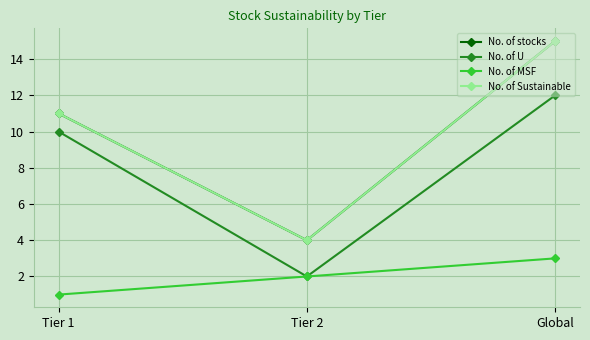

What is the lowest value of the No. of U series?

2